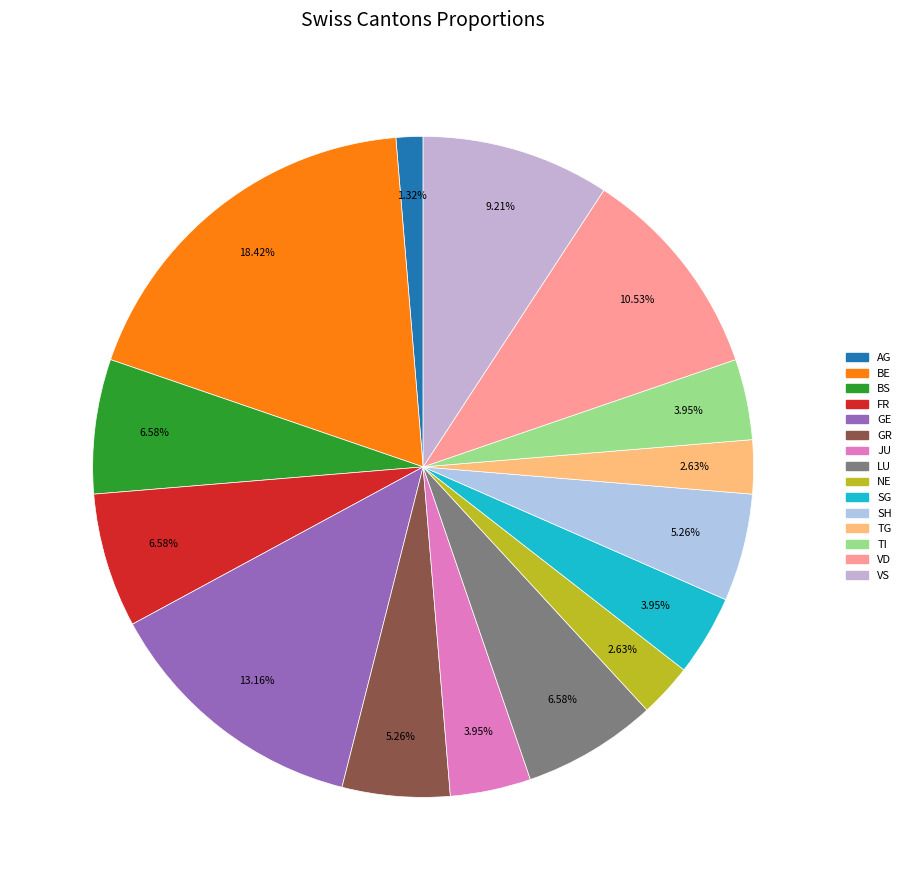

How many slices are in this pie chart?

15